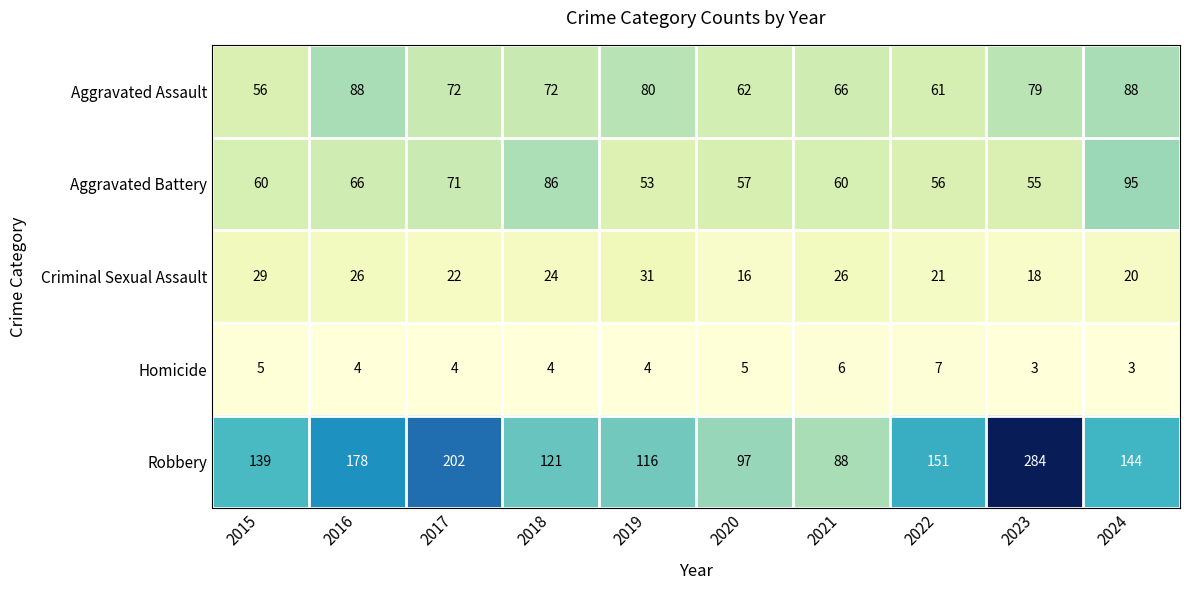

Which series has the largest total across all categories?

Robbery